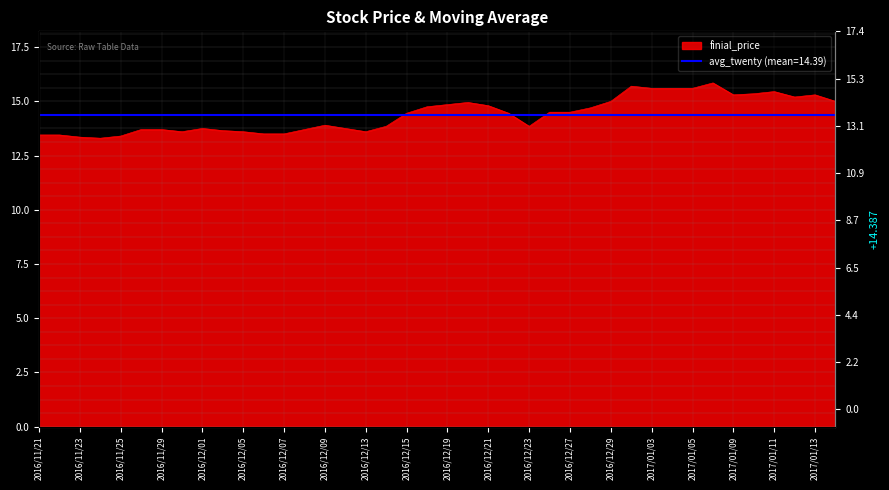

List the labels in order of value, smallest first.

2016/11/24, 2016/11/23, 2016/11/25, 2016/11/21, 2016/11/22, 2016/12/06, 2016/12/07, 2016/11/30, 2016/12/05, 2016/12/13, 2016/12/02, 2016/11/28, 2016/11/29, 2016/12/08, 2016/12/01, 2016/12/12, 2016/12/14, 2016/12/23, 2016/12/09, 2016/12/15, 2016/12/22, 2016/12/26, 2016/12/27, 2016/12/28, 2016/12/16, 2016/12/21, 2016/12/19, 2016/12/20, 2016/12/29, 2017/01/16, 2017/01/12, 2017/01/09, 2017/01/13, 2017/01/10, 2017/01/11, 2017/01/03, 2017/01/04, 2017/01/05, 2016/12/30, 2017/01/06